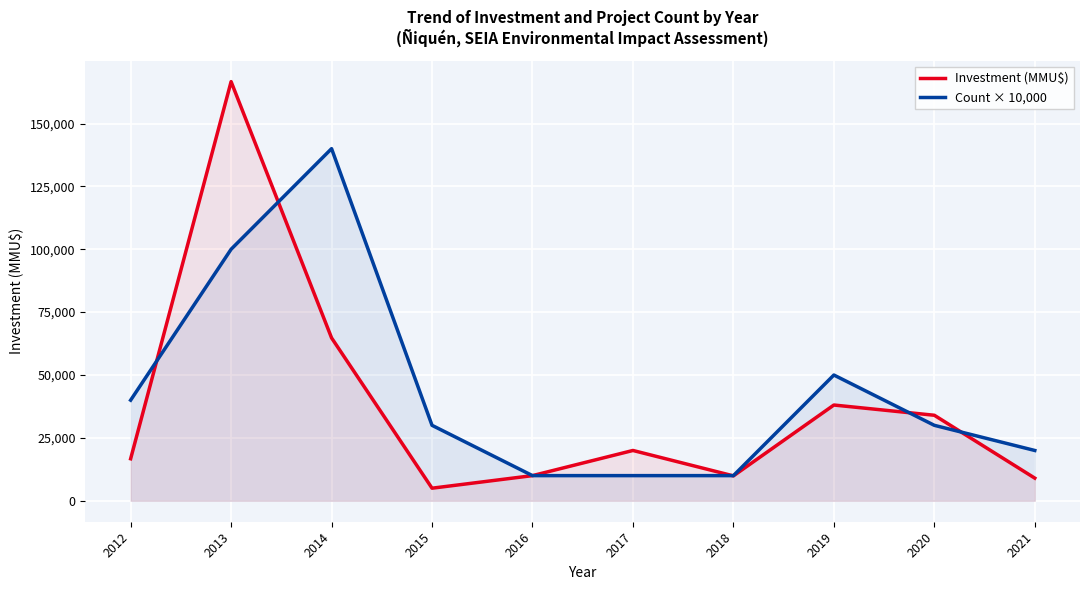

Which series has the largest range (max minus min)?

Investment (MMU$)